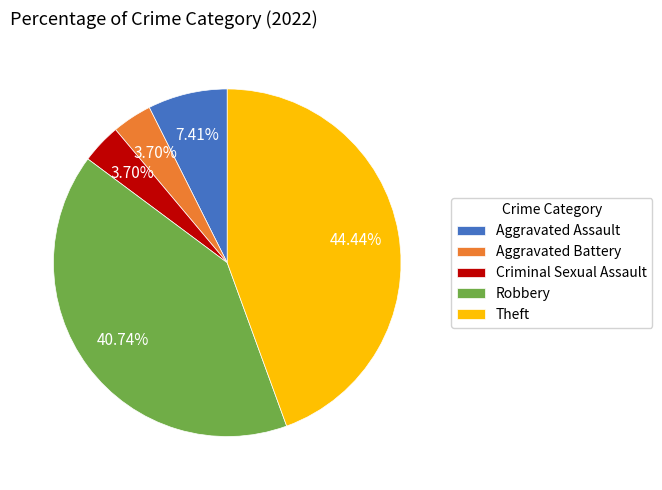

To the nearest percent, what percentage of the pie is Aggravated Battery?

4%